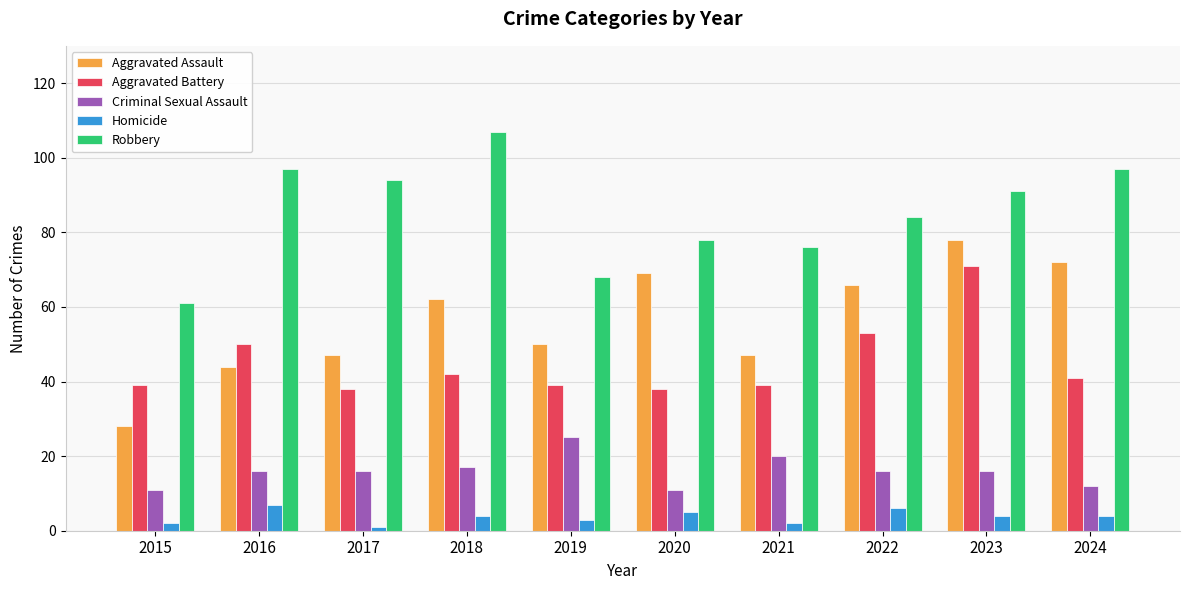

The Robbery series shows 97 at 2016. True or false?

True